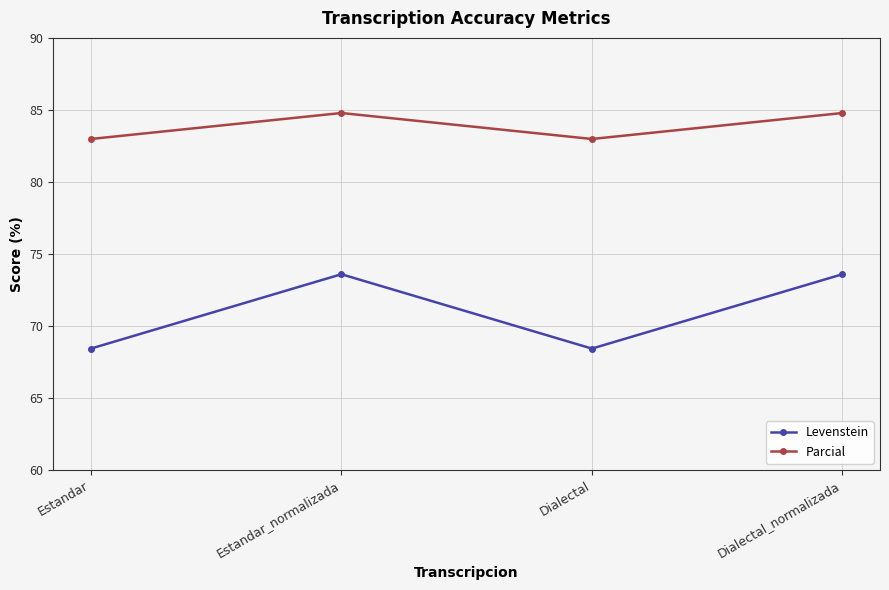

Count the number of data series in this chart.

2